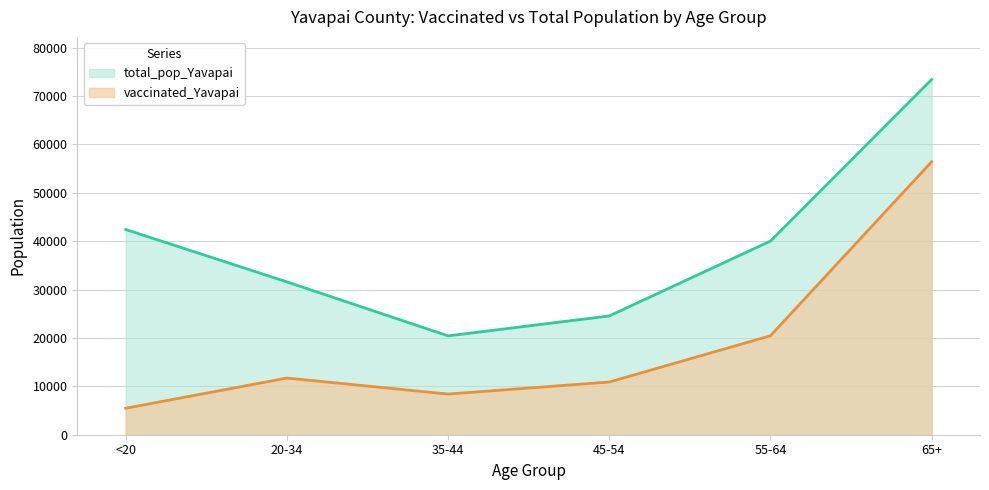

True or false: total_pop_Yavapai has a value of 14449 at 20-34.

False